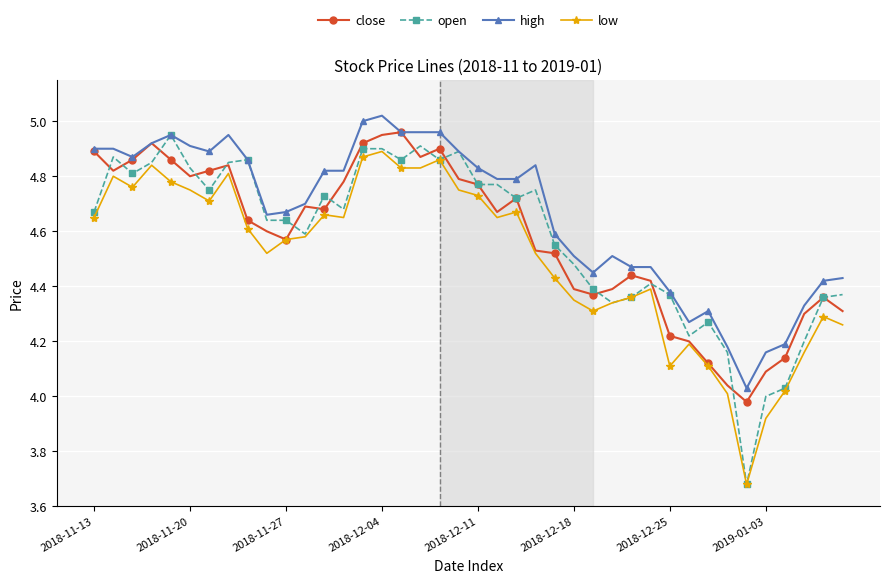

True or false: high has more than 1 points higher than both neighbors.

True